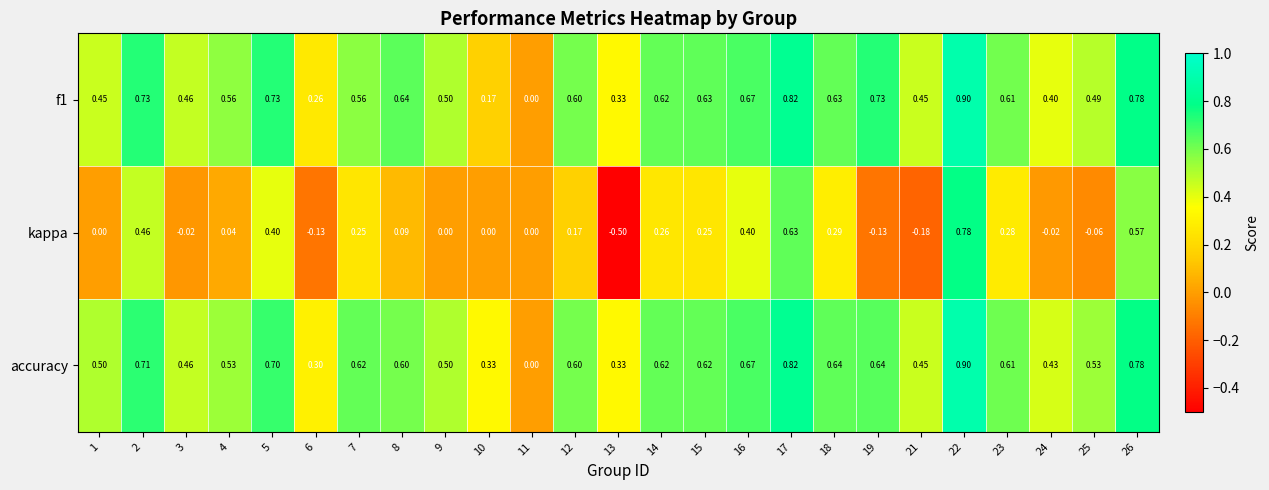

Which series has the largest range (max minus min)?

kappa